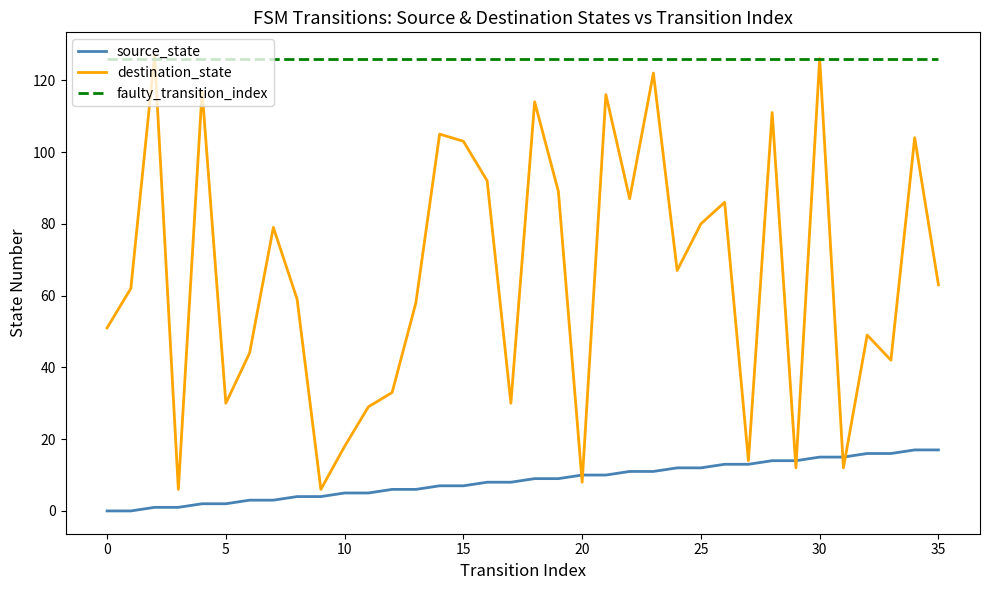

True or false: faulty_transition_index and source_state cross at least once.

False